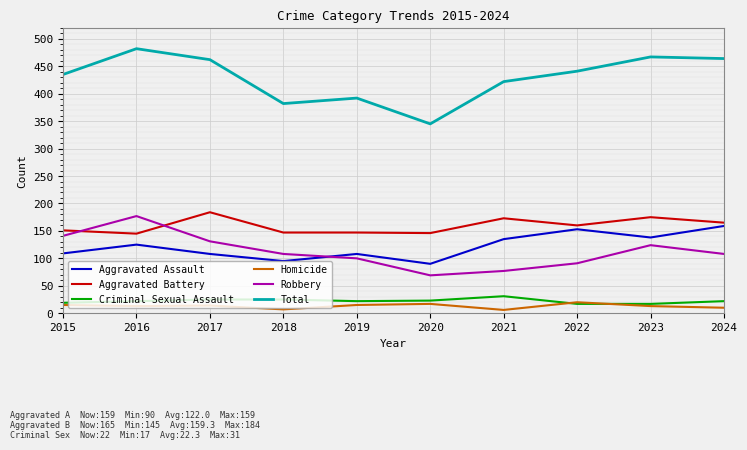

At which category is the sum across all series the highest?

2016